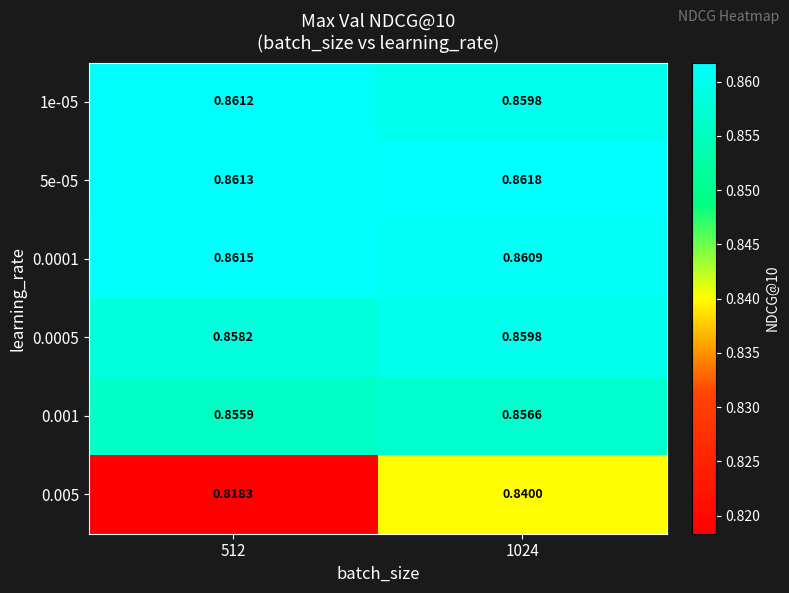

Is the value of 1e-05 at 512 greater than the value of 0.001 at 512?

Yes